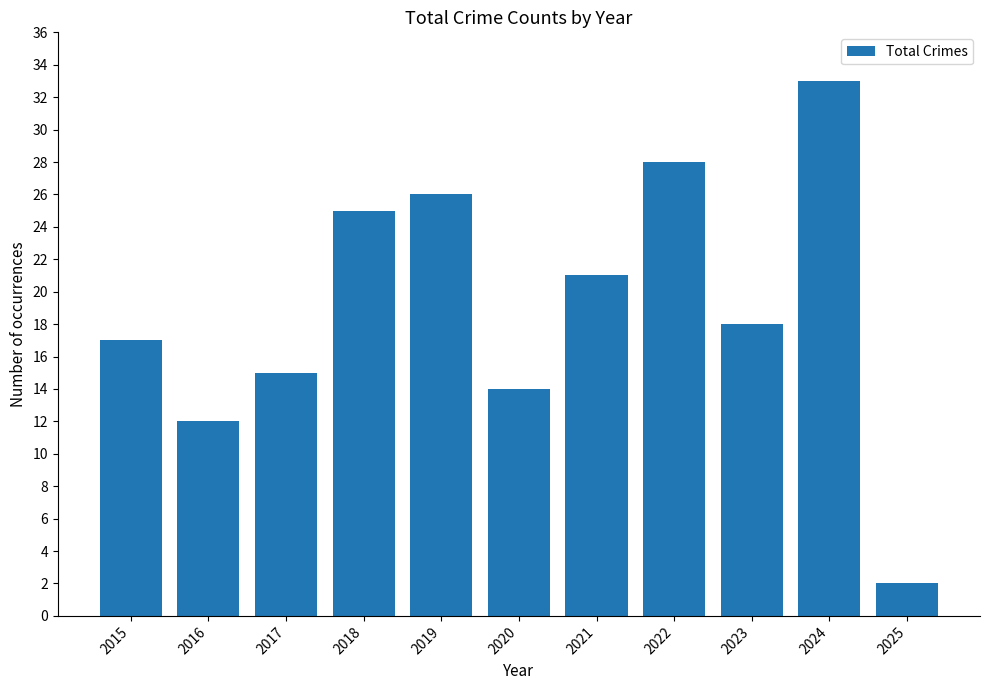

What is the value of the 7th bar from the left?

21